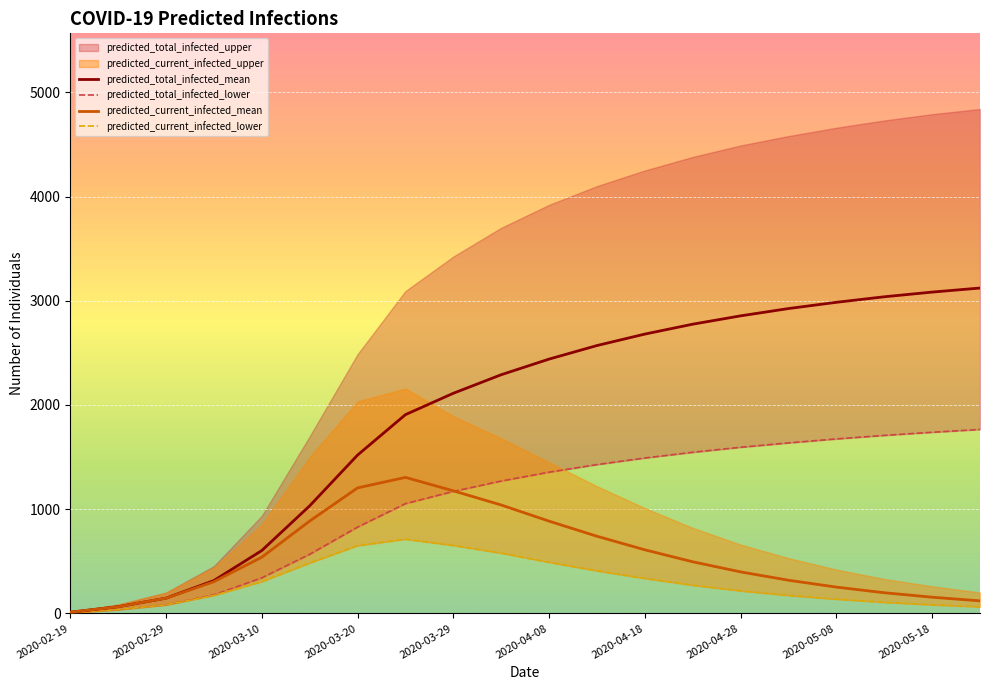

How many interior local peaks does the predicted_current_infected_mean series have?

1